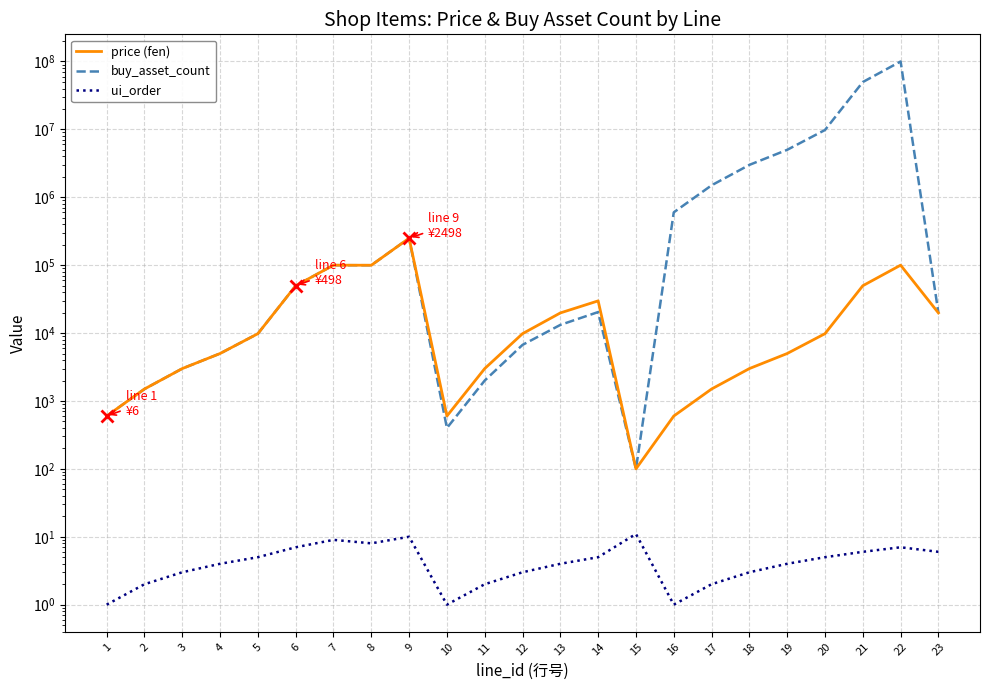

What is the average value of the ui_order series?

5